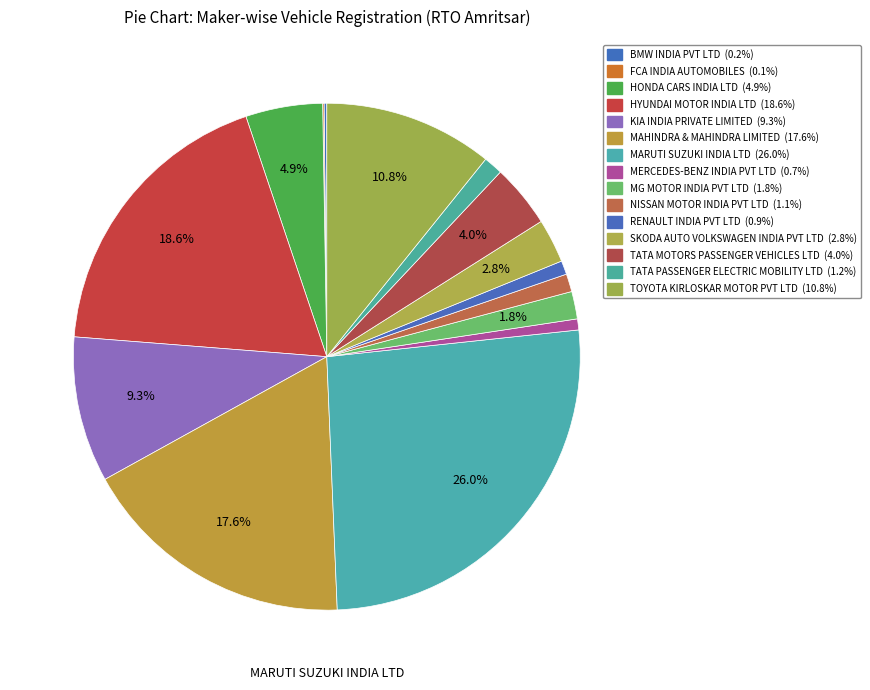

To the nearest percent, what portion does RENAULT INDIA PVT LTD represent?

1%